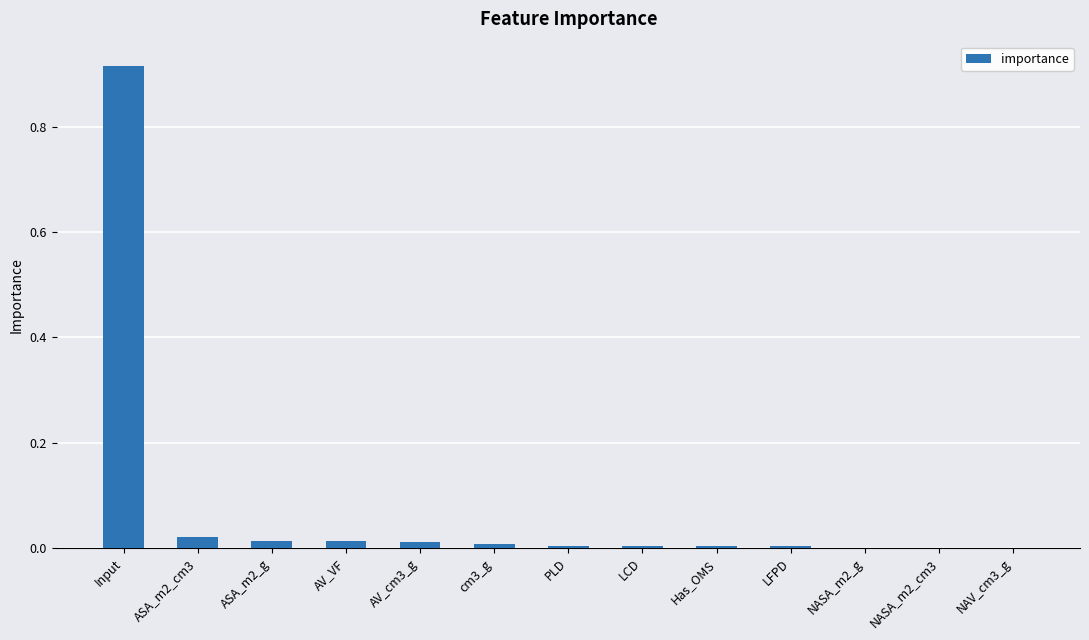

The chart shows a value of 0.3 at Input. True or false?

False